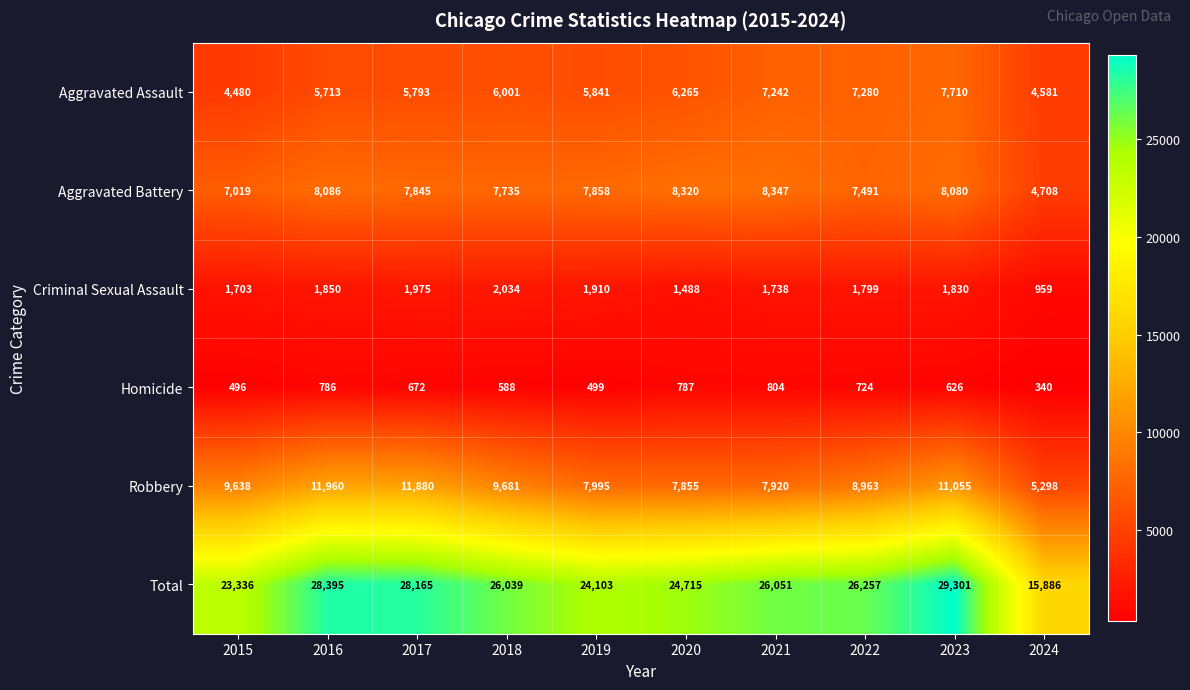

Rank the series at 2022 from highest to lowest value.

Total, Robbery, Aggravated Battery, Aggravated Assault, Criminal Sexual Assault, Homicide